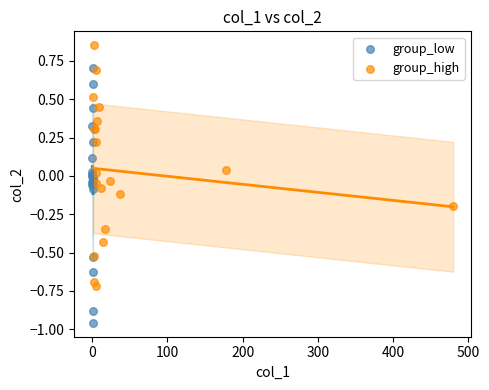

Which series reaches the minimum Y coordinate?

group_low